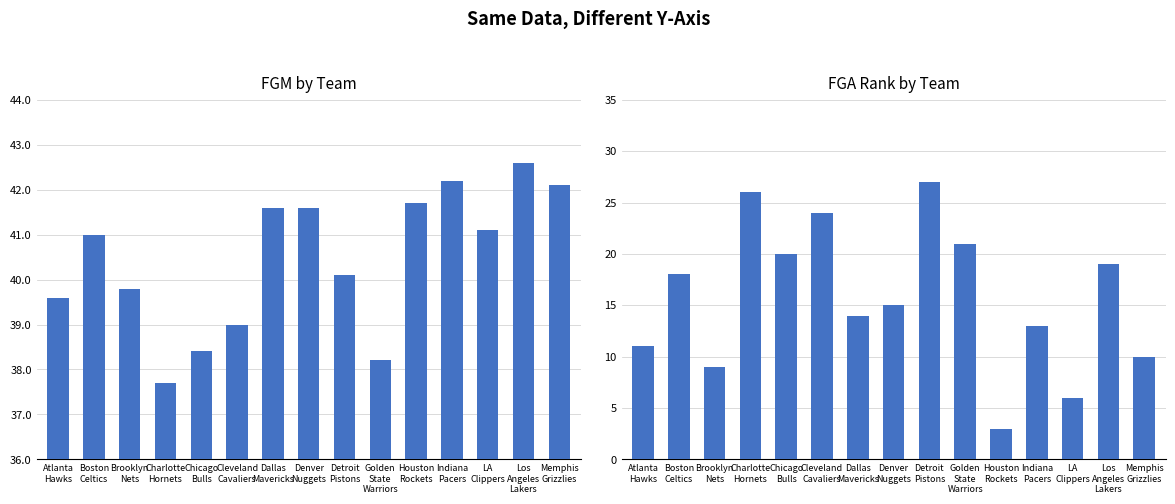

Which category has the highest value in the FGM series?

Los
Angeles
Lakers